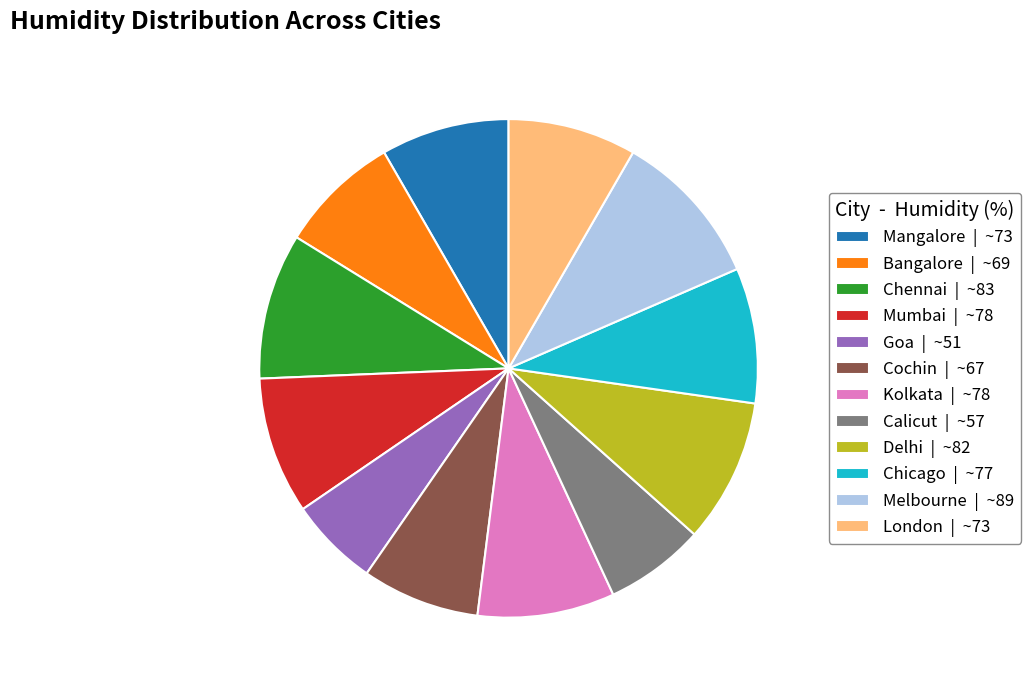

How many slices are in this pie chart?

12